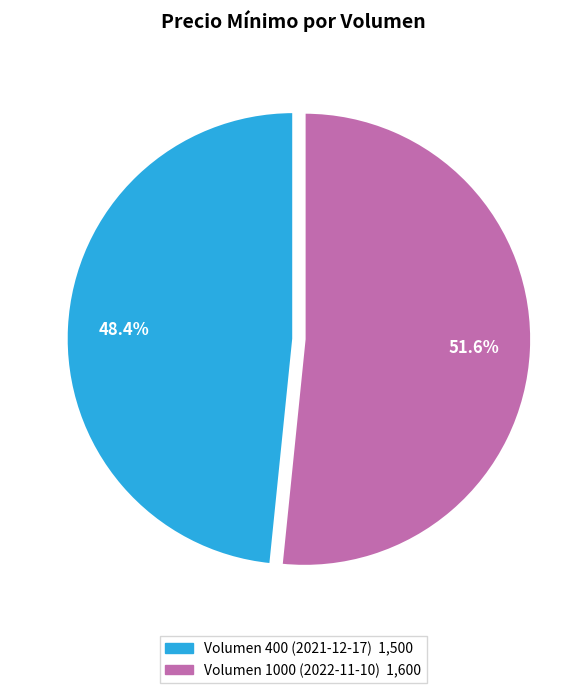

Is it true that Volumen 400 (2021-12-17) is 48% of the pie?

True